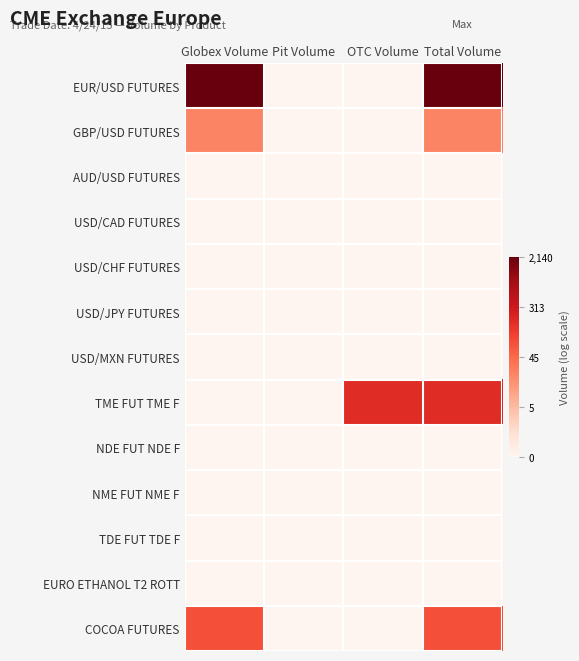

What is the greatest value displayed?

7.7